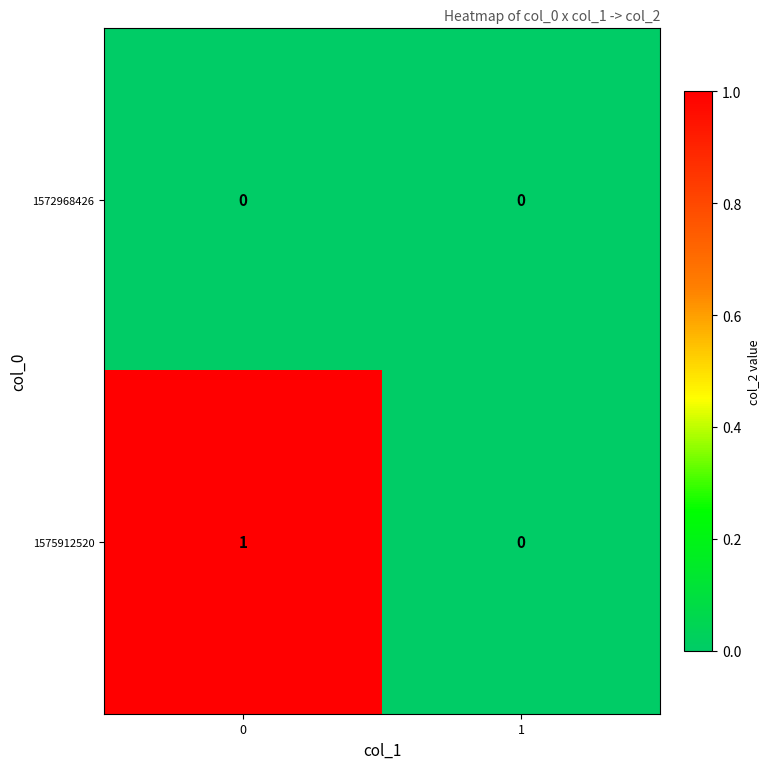

List the series in order of their overall mean, highest first.

1575912520, 1572968426